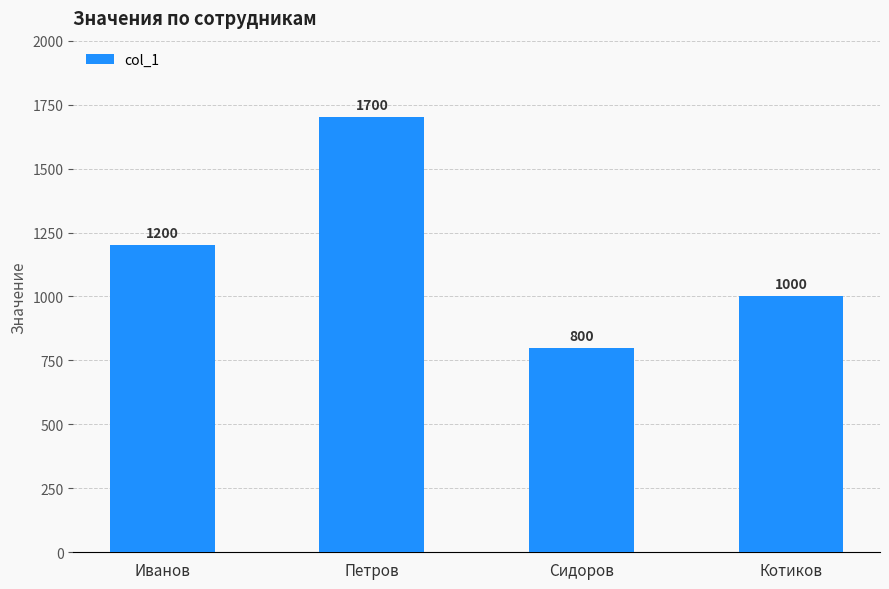

Count the values in the range 1000 to 1700.

3